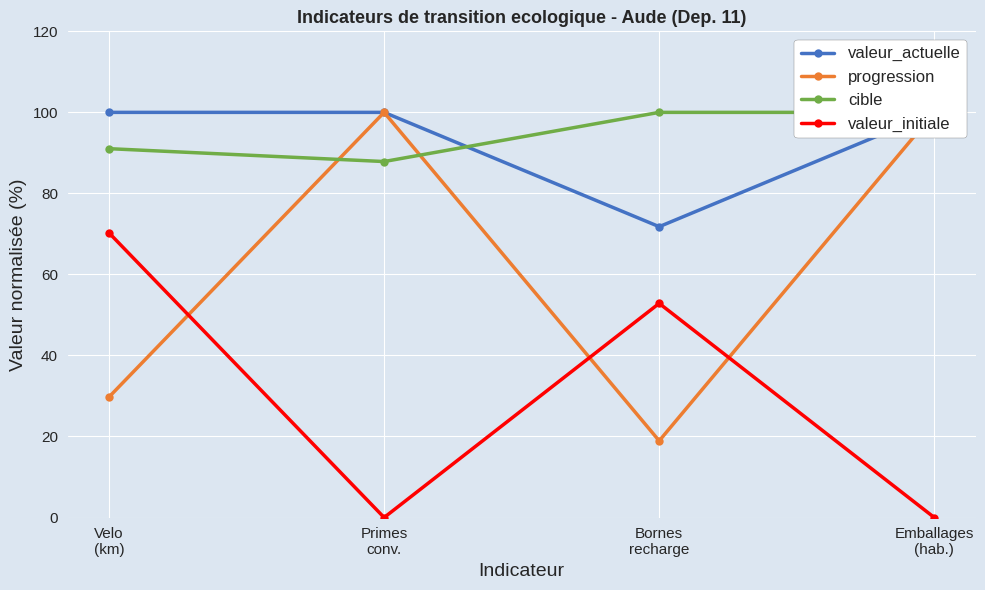

At Bornes
recharge, list the series in order from largest to smallest.

cible, valeur_actuelle, valeur_initiale, progression